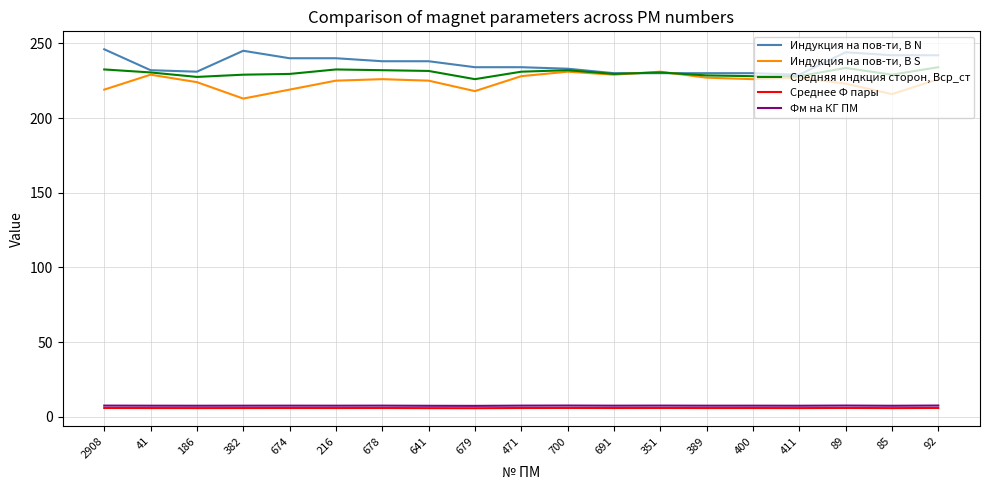

Does the chart have visible grid lines?

Yes